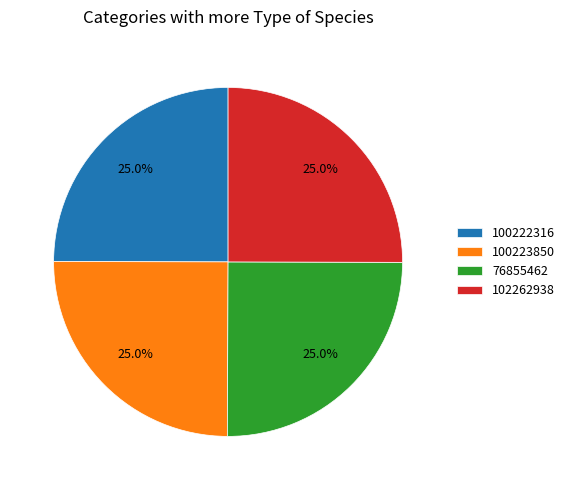

Does 100222316 account for over 50% of the chart?

No